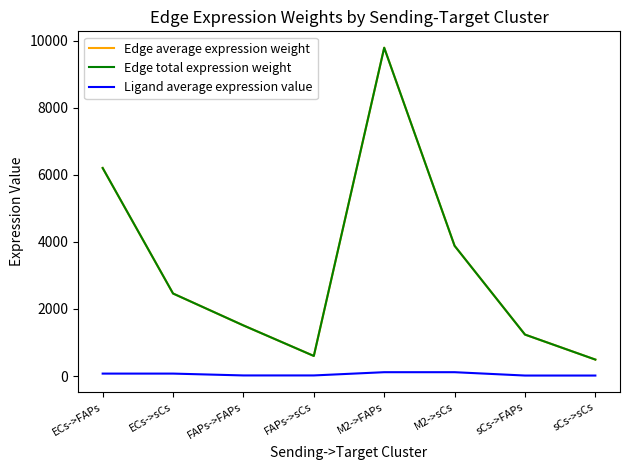

Does the chart display data point markers on the line(s)?

No